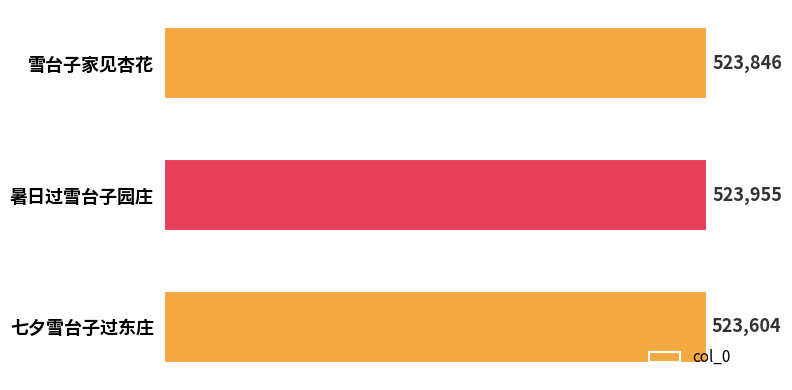

True or false: the data shows 523955 at 暑日过雪台子园庄.

True